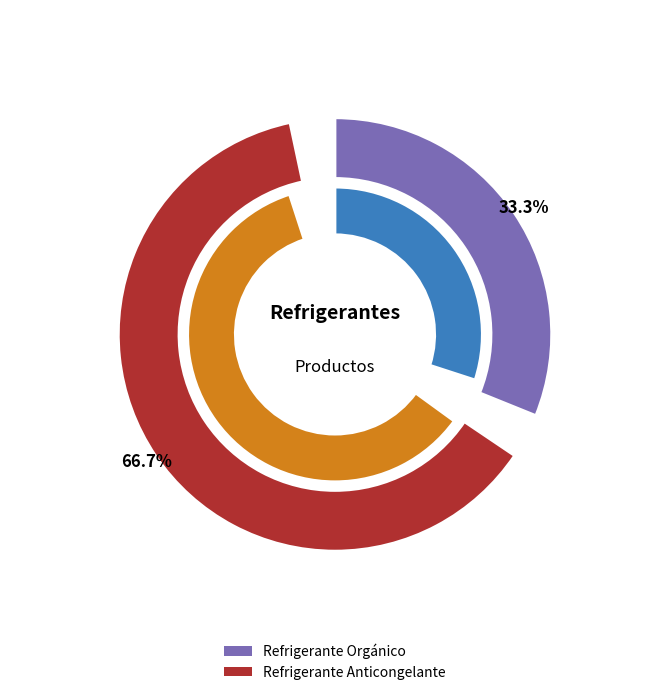

Approximately how many times larger is the value at Refrigerante Anticongelante compared to Refrigerante Orgánico?

2.0